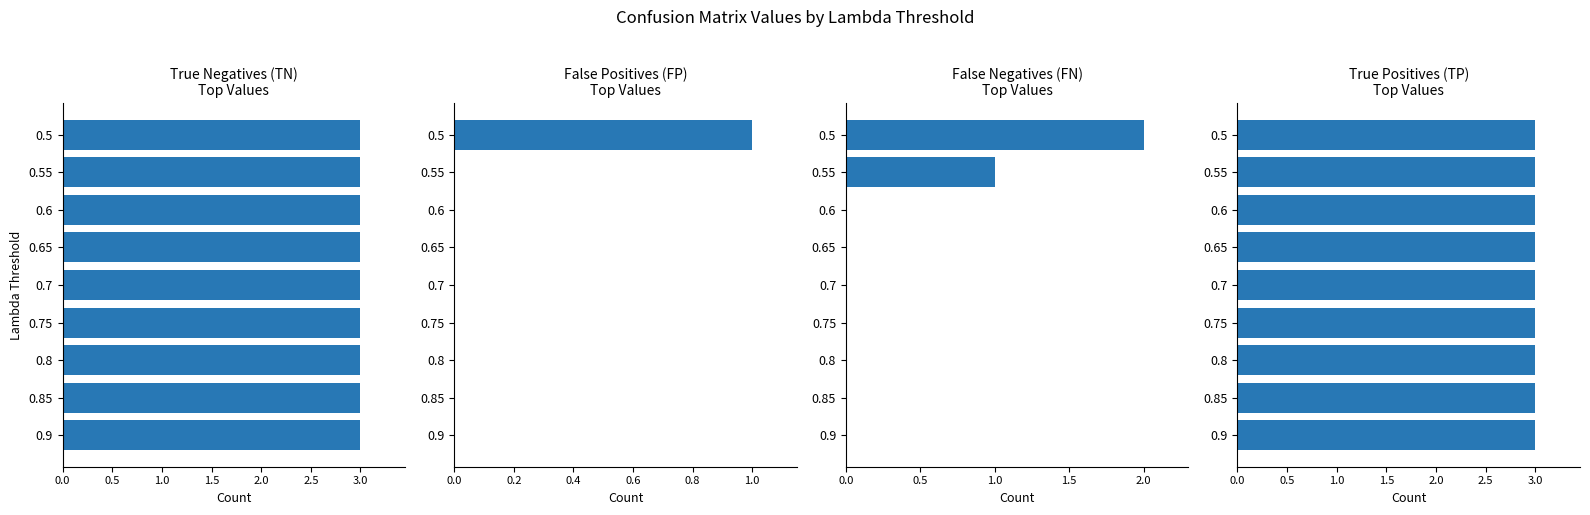

How many data points does each series have?

9